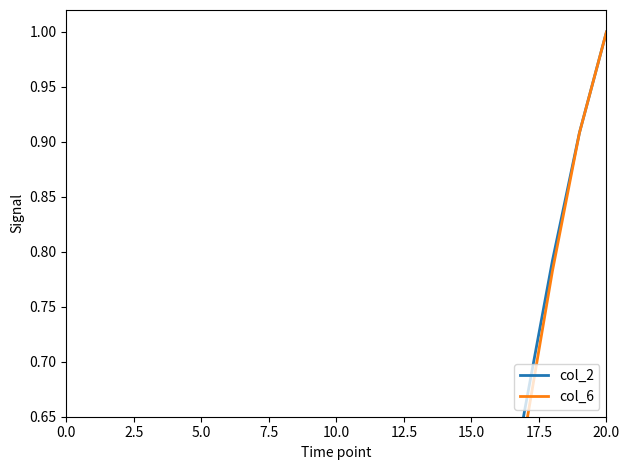

Reading right to left, transcribe all the data shown in this chart.

col_2: 1.0	0.9	0.8	0.7	0.5	0.4	0.3	0.2	0.1	0.1	0.1	0.1	0.1	0.1	0.1	0.1	0.1	0.1	0.1	0.1	0.0
col_6: 1.0	0.9	0.8	0.6	0.5	0.4	0.2	0.1	0.1	0.0	0.0	0.0	0.0	0.0	0.0	0.0	0.0	0.0	0.0	0.0	0.0